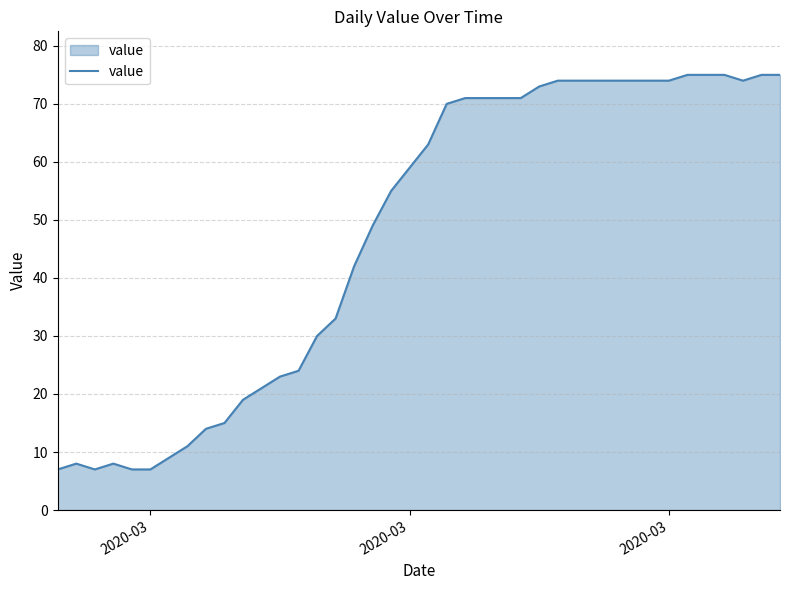

What is the difference between the maximum and minimum values?

68